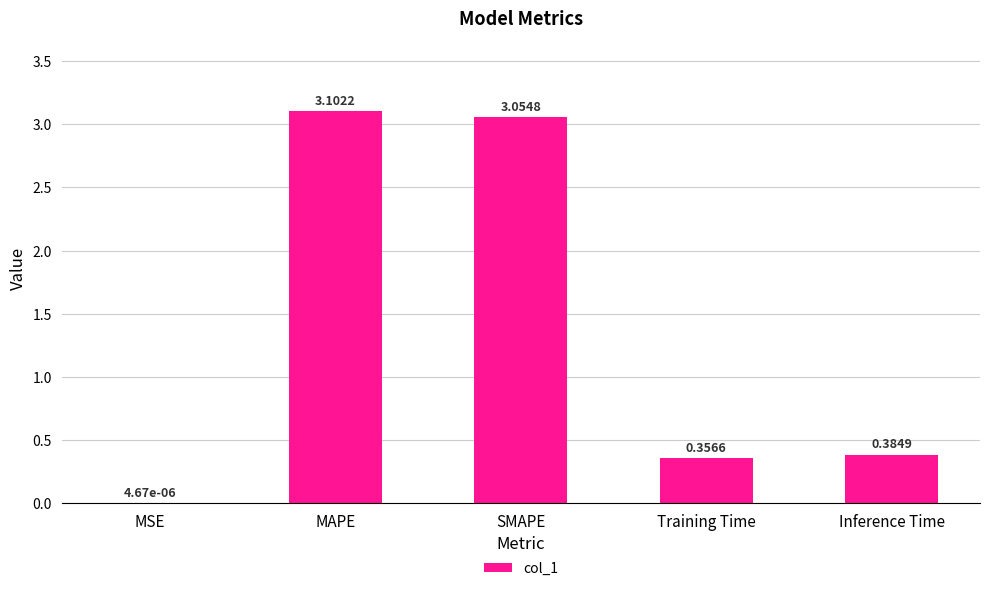

At which label is the value closest to 1?

Inference Time